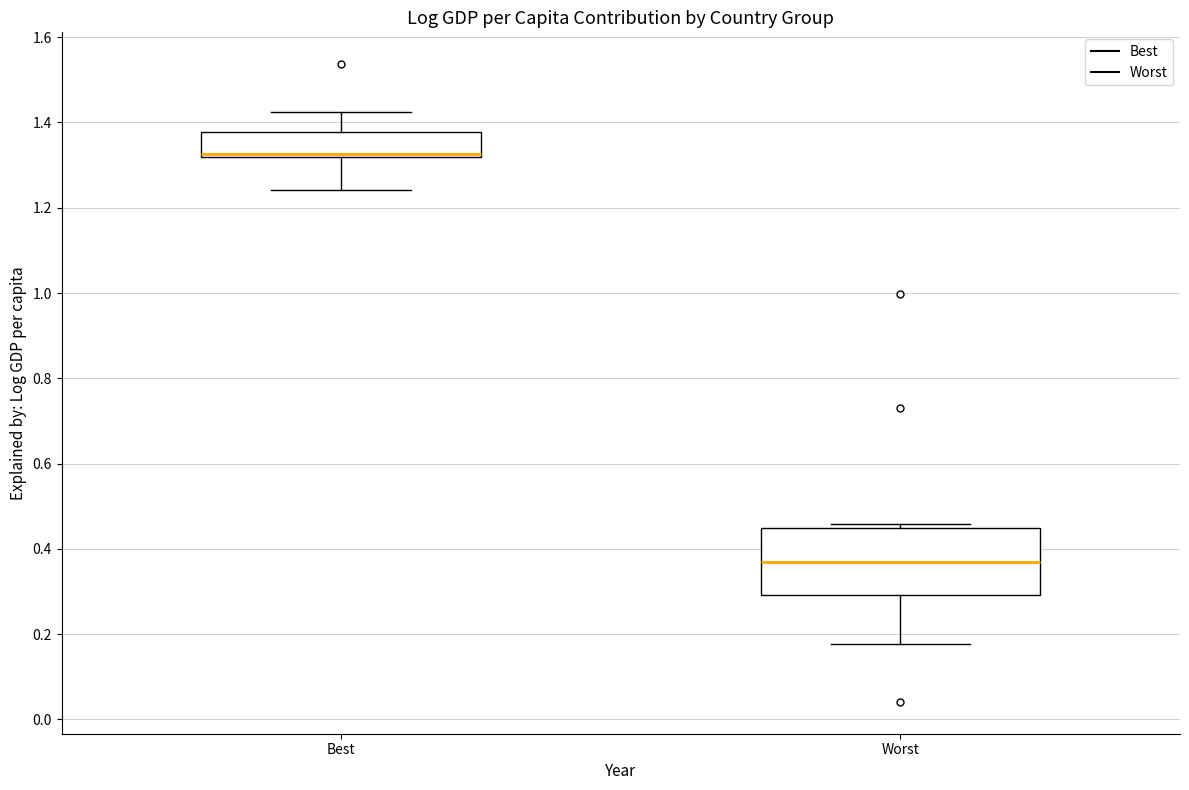

Which box has the lowest median line?

Worst